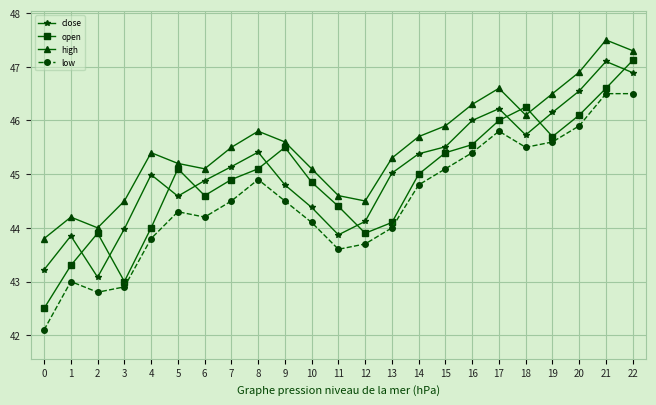

Rank the series by their average value, from highest to lowest.

high, close, open, low